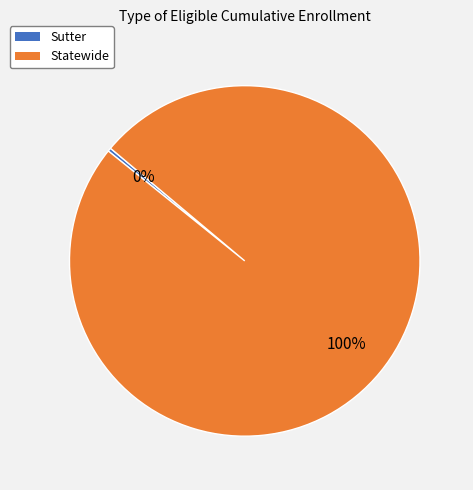

Rank the categories by value from lowest to highest.

Sutter, Statewide